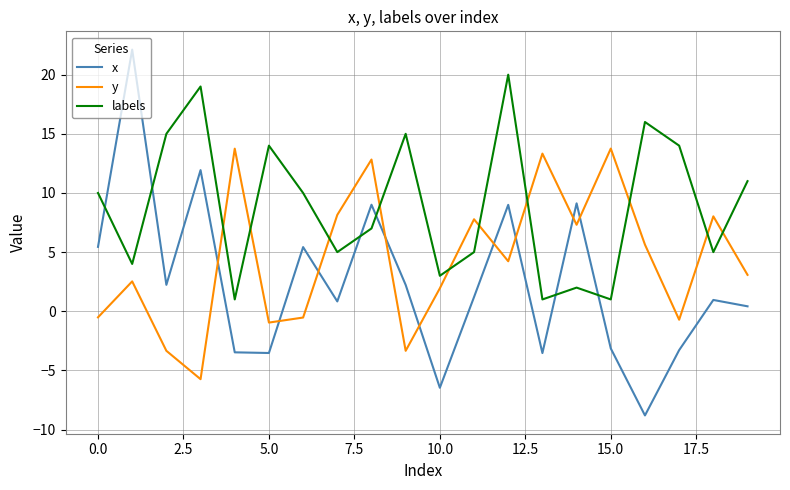

After their last crossing, which series has the higher values: labels or y?

labels